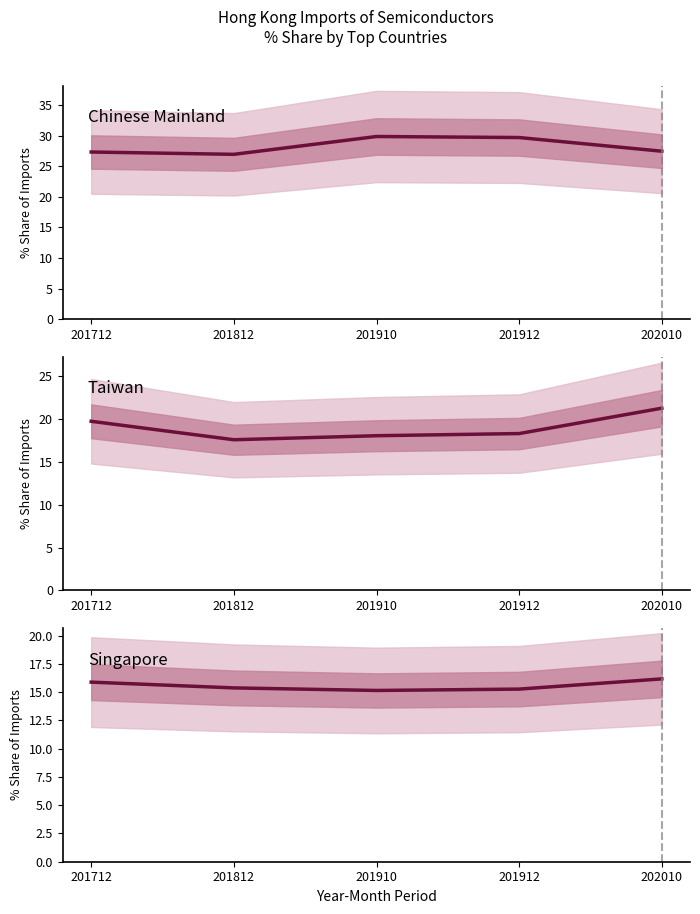

Reading left to right, what are all the values shown in this chart?

Chinese Mainland: 27.4	27.0	29.9	29.7	27.5
Taiwan: 19.8	17.6	18.1	18.3	21.3
Singapore: 15.9	15.4	15.1	15.3	16.2